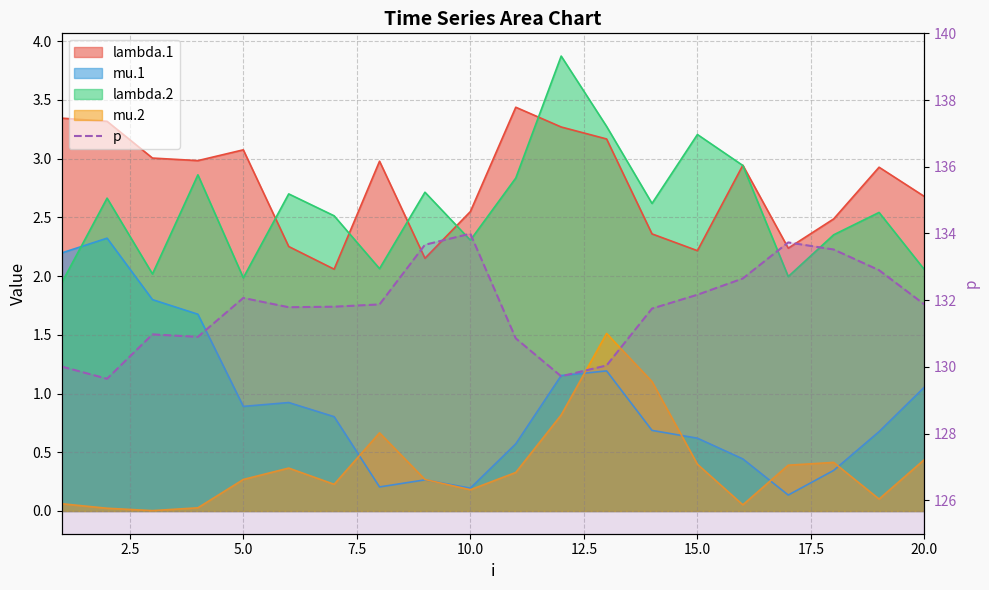

What is the difference between the second highest and minimum values?

4.1